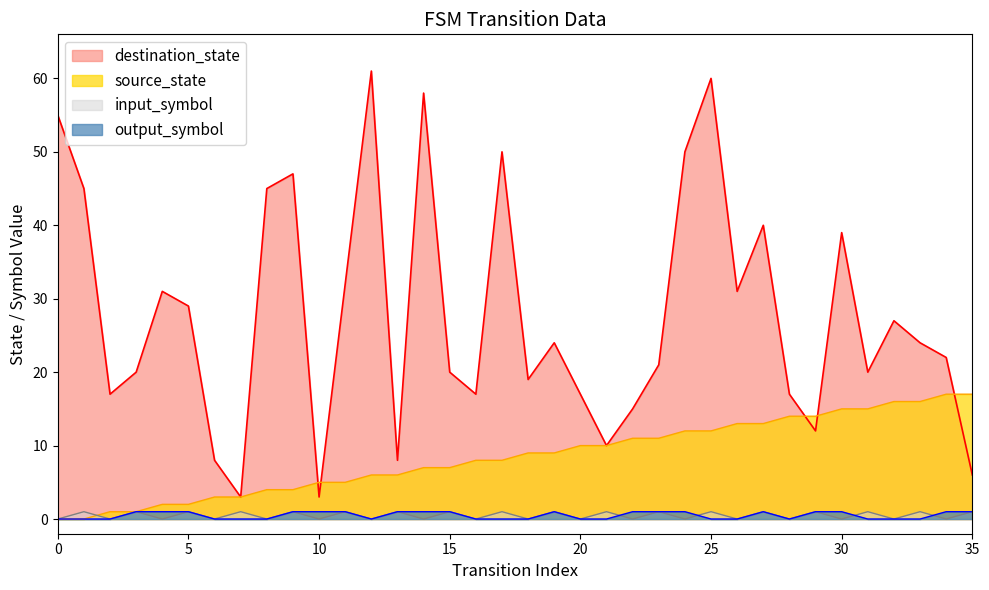

What is the average value of the source_state series?

8